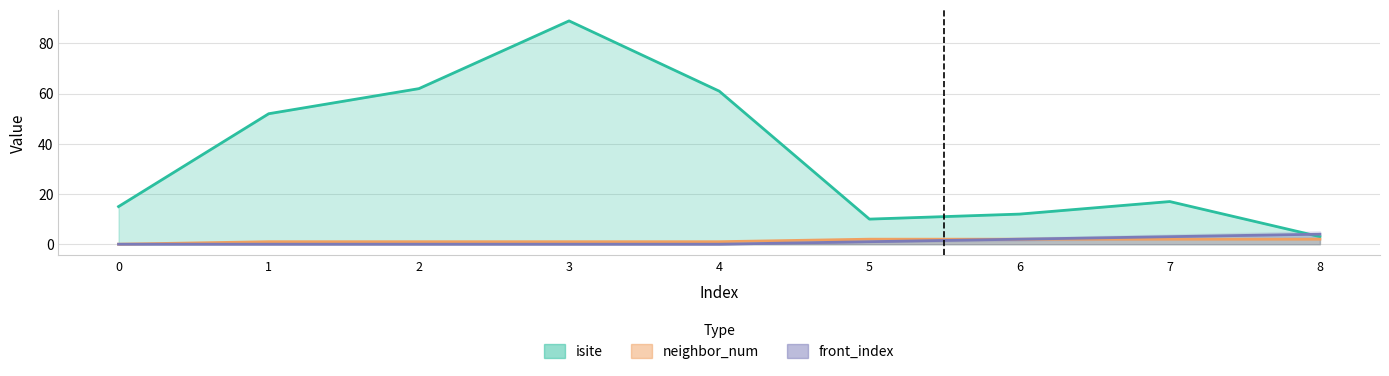

What is the greatest value displayed?

89